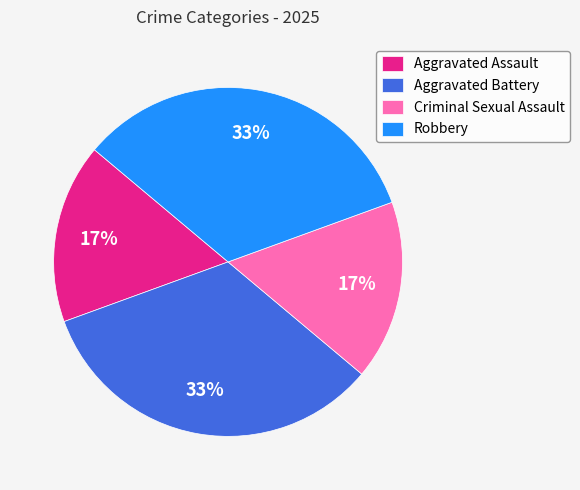

Approximately how many times larger is the value at Robbery compared to Aggravated Battery?

1.0